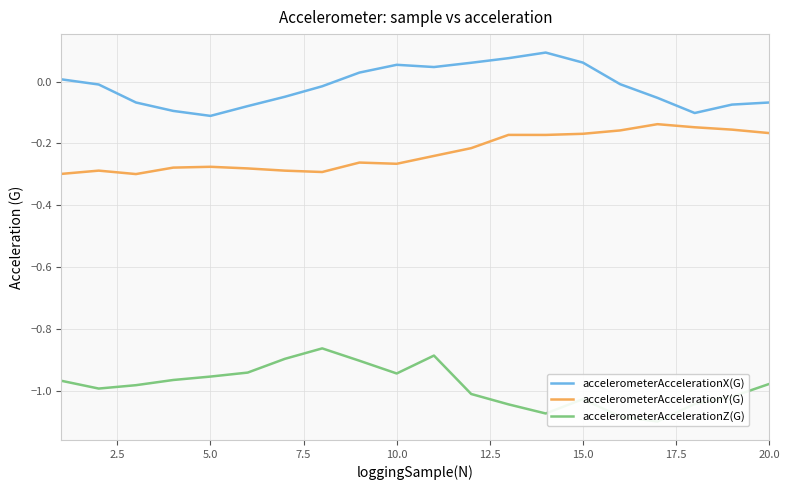

Reading left to right, list all the values displayed in this chart.

accelerometerAccelerationX(G): 0.0	-0.0	-0.1	-0.1	-0.1	-0.1	-0.0	-0.0	0.0	0.1	0.0	0.1	0.1	0.1	0.1	-0.0	-0.1	-0.1	-0.1	-0.1
accelerometerAccelerationY(G): -0.3	-0.3	-0.3	-0.3	-0.3	-0.3	-0.3	-0.3	-0.3	-0.3	-0.2	-0.2	-0.2	-0.2	-0.2	-0.2	-0.1	-0.1	-0.2	-0.2
accelerometerAccelerationZ(G): -1.0	-1.0	-1.0	-1.0	-1.0	-0.9	-0.9	-0.9	-0.9	-0.9	-0.9	-1.0	-1.0	-1.1	-1.0	-1.1	-1.1	-1.0	-1.0	-1.0